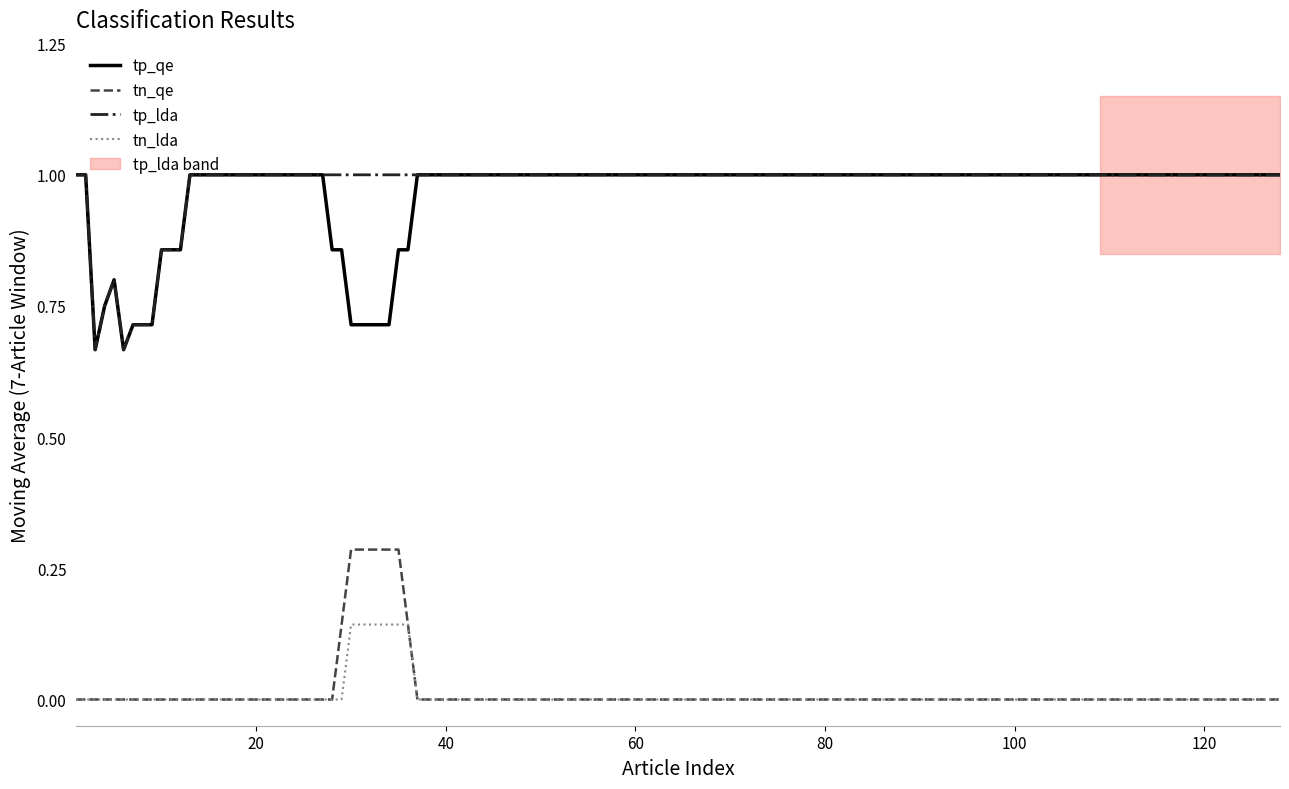

What is the maximum value for tp_qe?

1.0